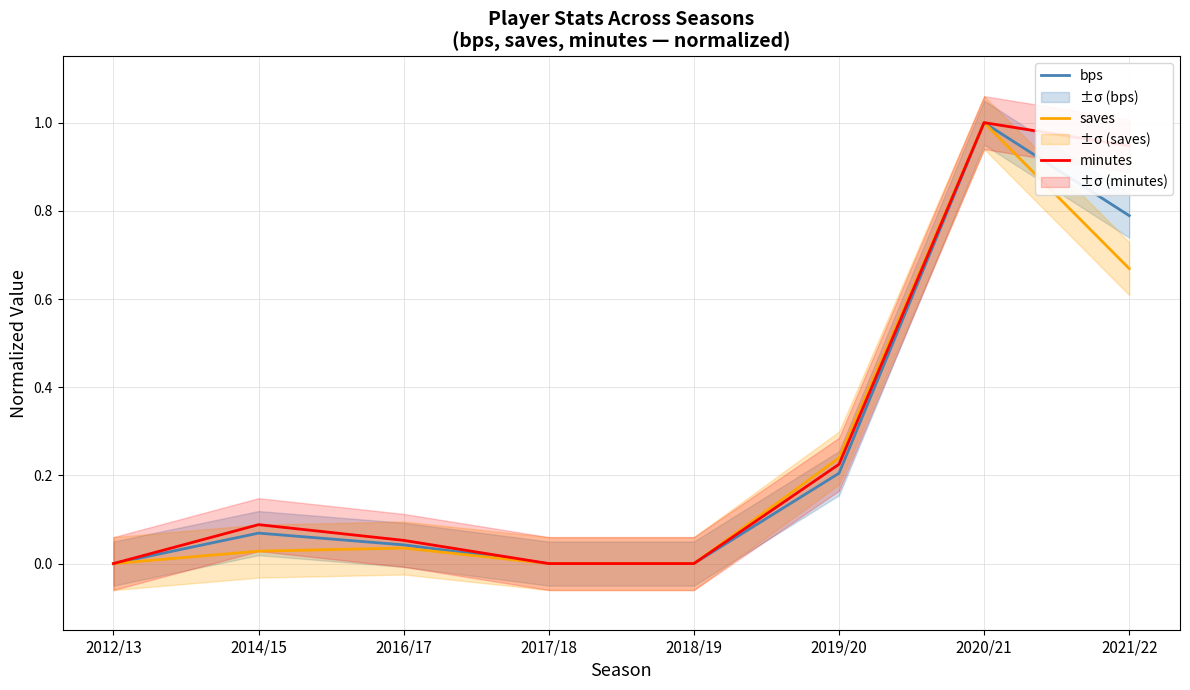

True or false: bps and saves cross at least once.

False